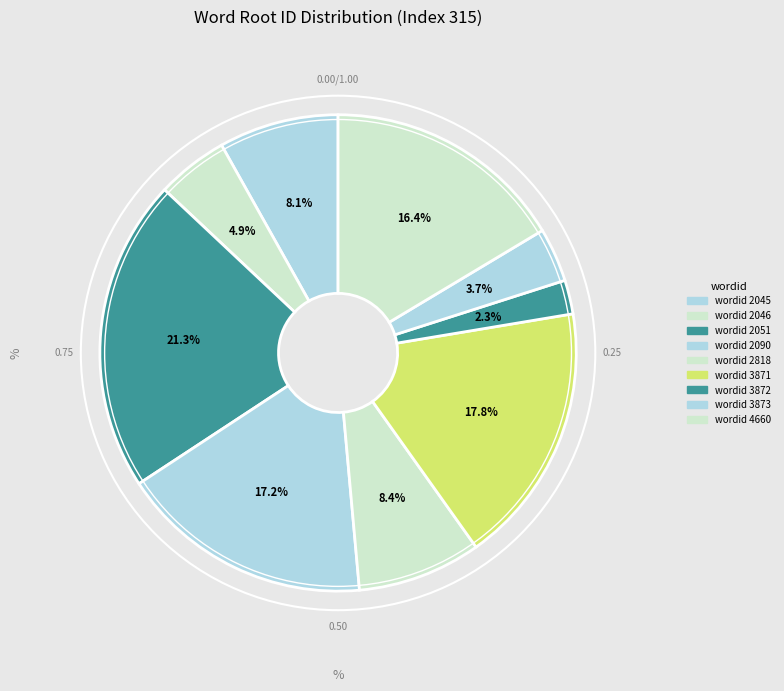

How many slices are in this pie chart?

9